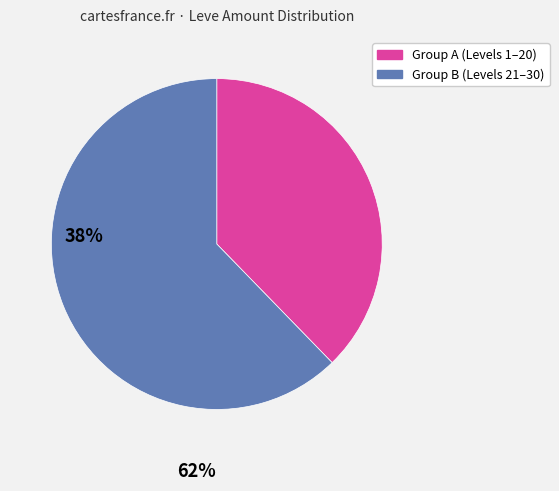

Is there any slice that represents more than half of the pie?

Yes